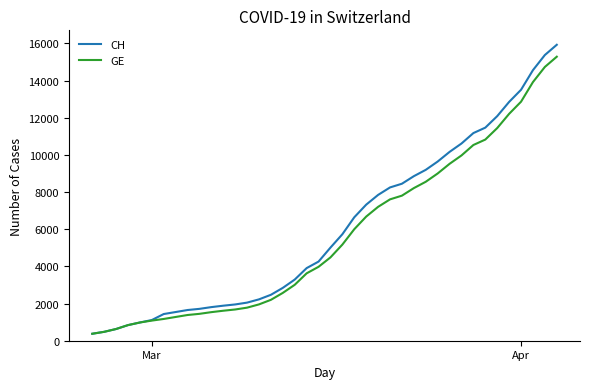

What is the maximum value shown in the chart?

15926